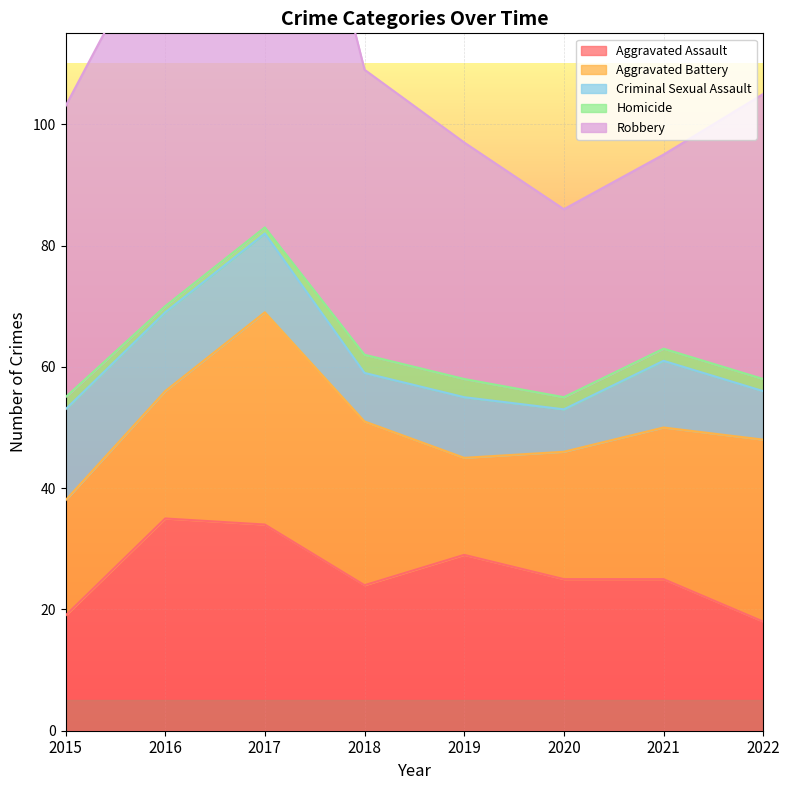

What is the sum of all Aggravated Assault values?

209